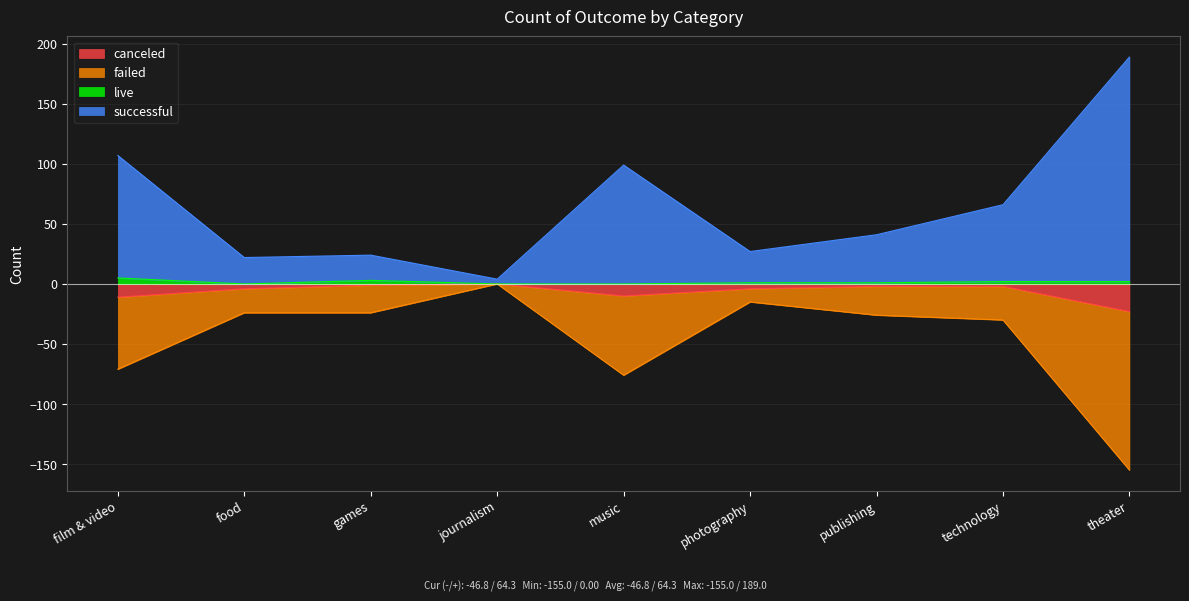

Where does the successful series first go above 41?

film & video